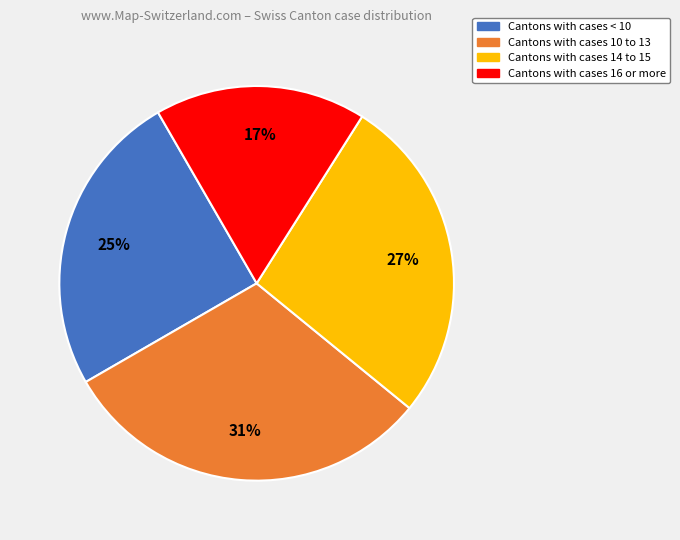

To the nearest percent, what is the average slice percentage?

25%